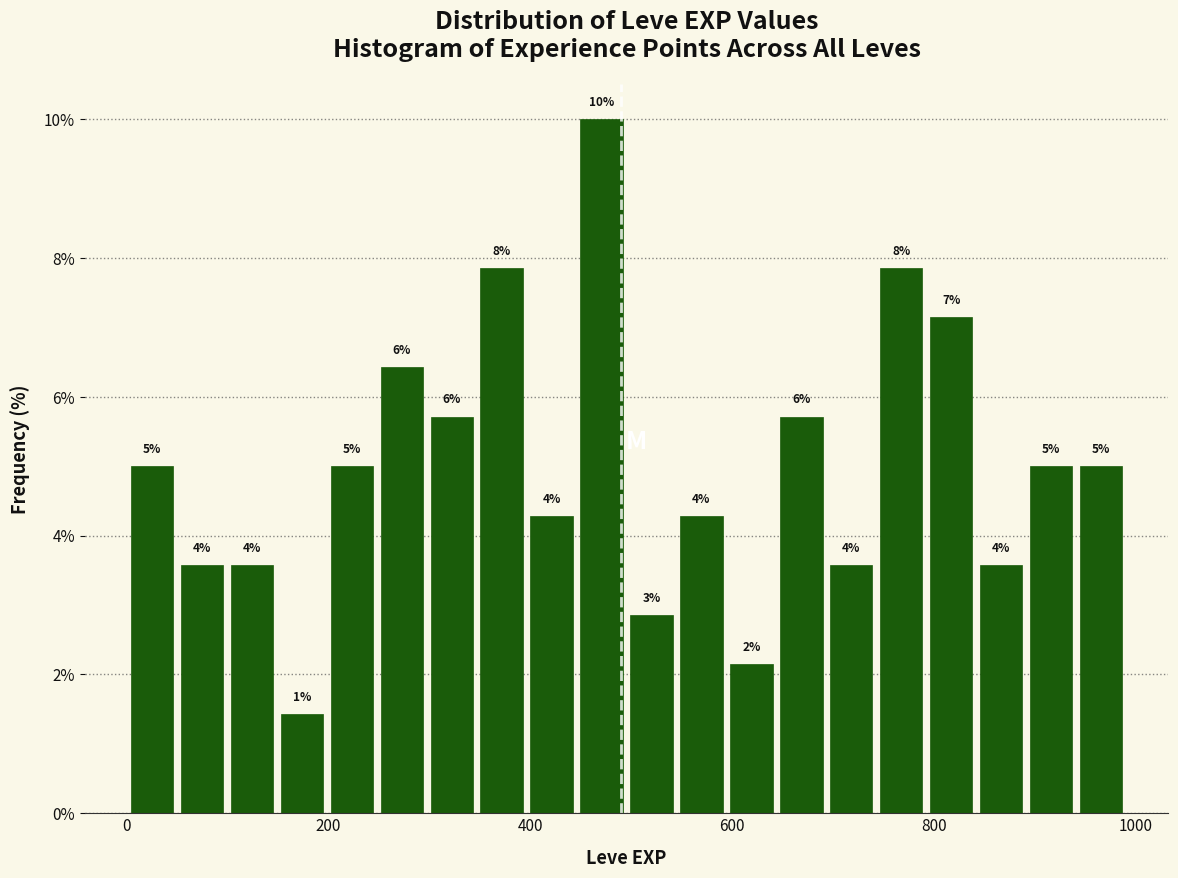

Around what value on the x-axis is the tallest bar? Give the approximate position of its centre, as read against the axis.

480